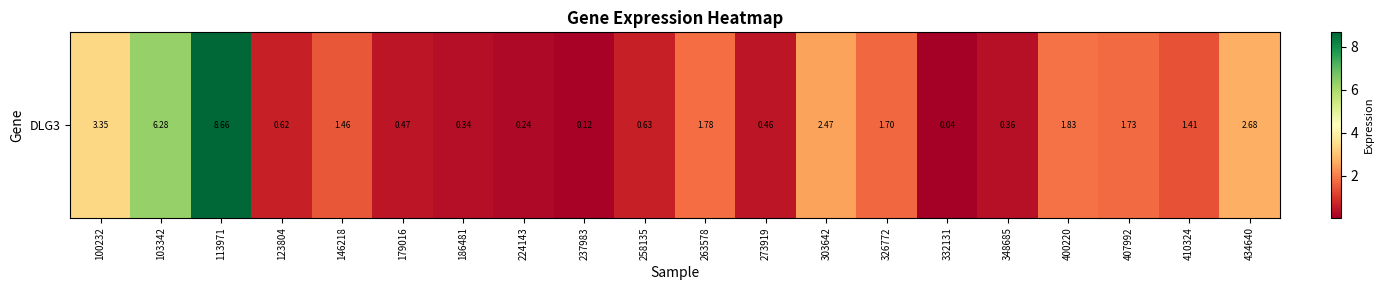

Is it true that the value at 103342 is 2.4?

False